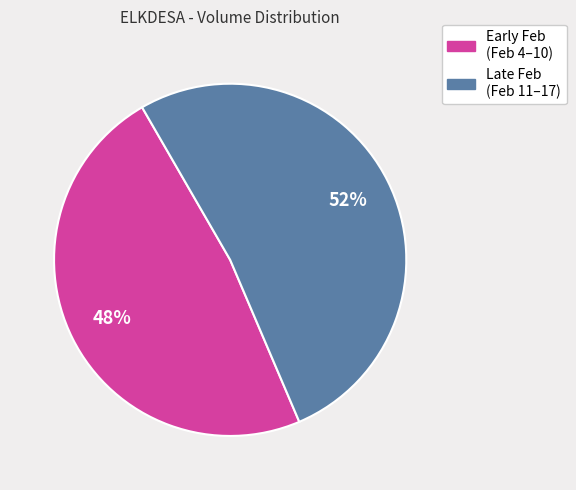

Combined, do Late Feb (Feb 11–17) and Early Feb (Feb 4–10) account for over 50%?

Yes